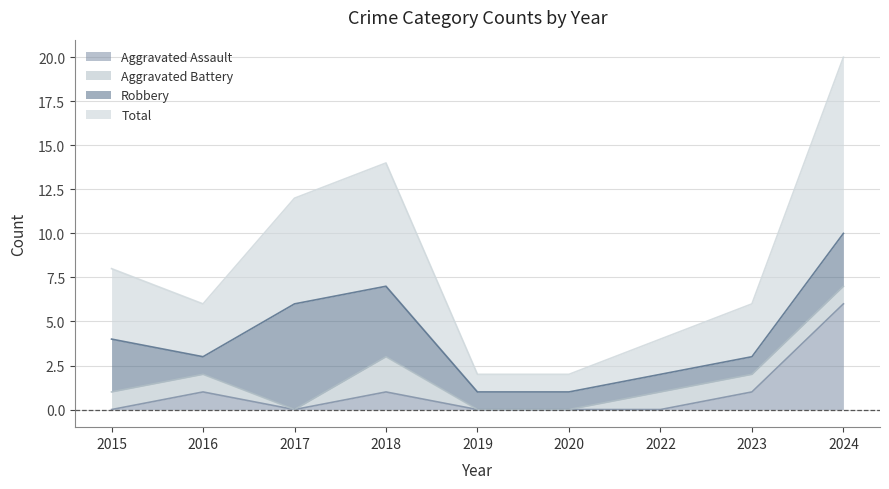

What is the maximum value for Total?

10